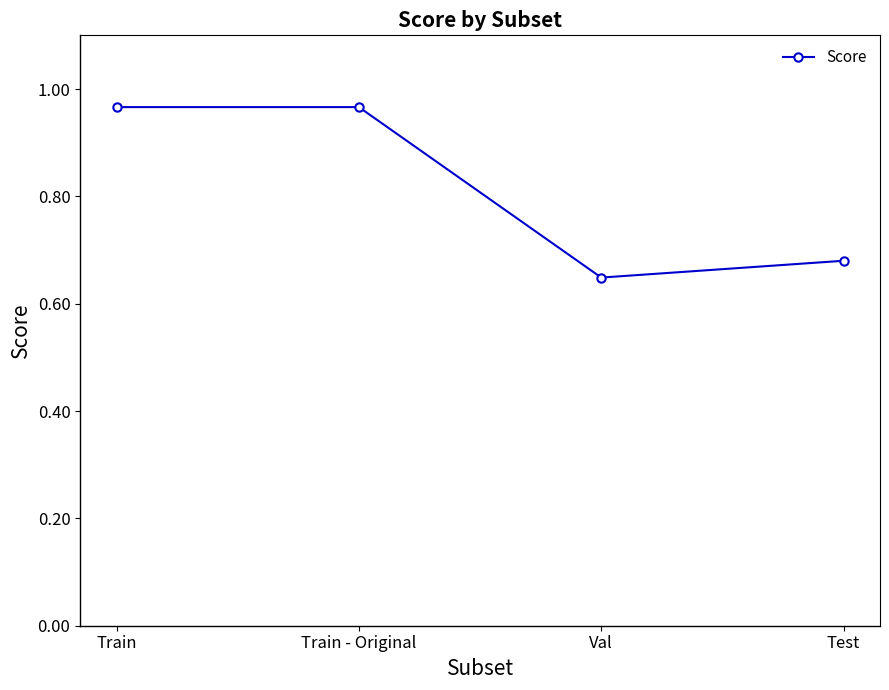

Does the chart display data point markers on the line(s)?

Yes